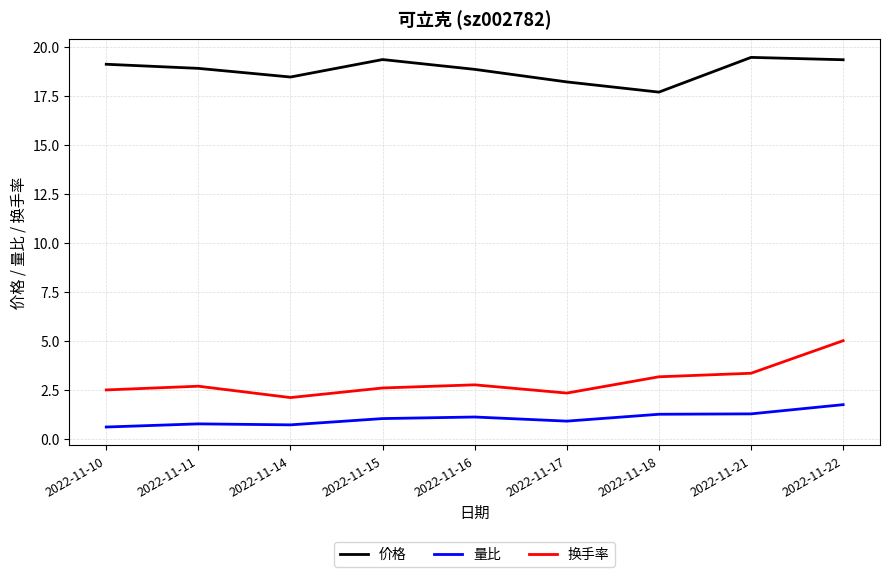

Count the number of categories in the chart.

9